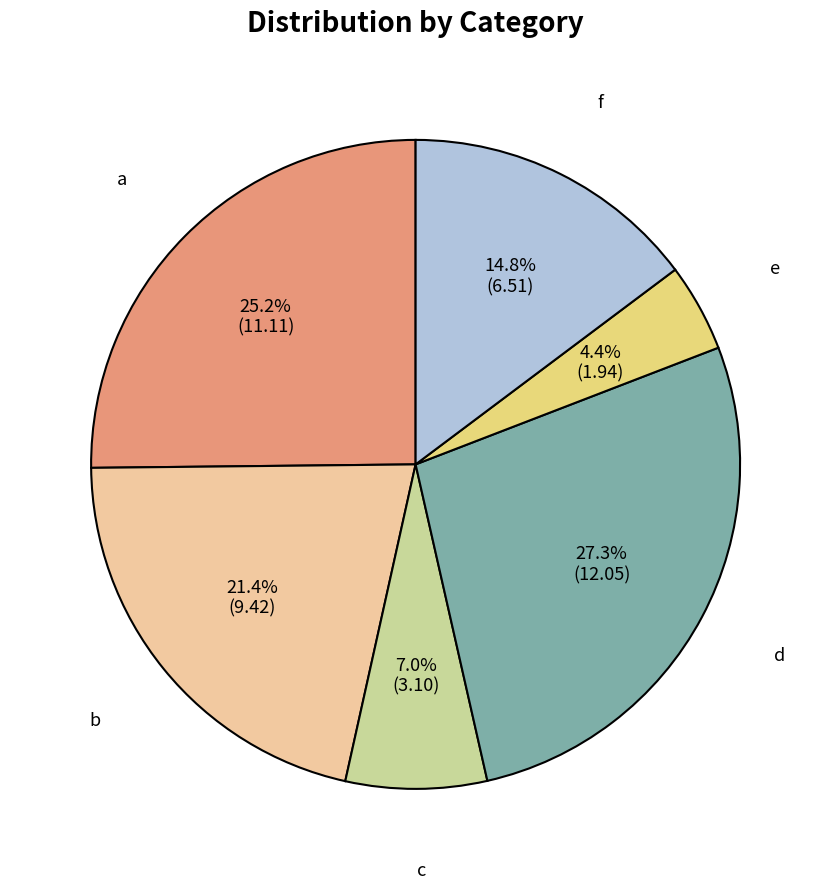

Count the number of slices in the pie.

6